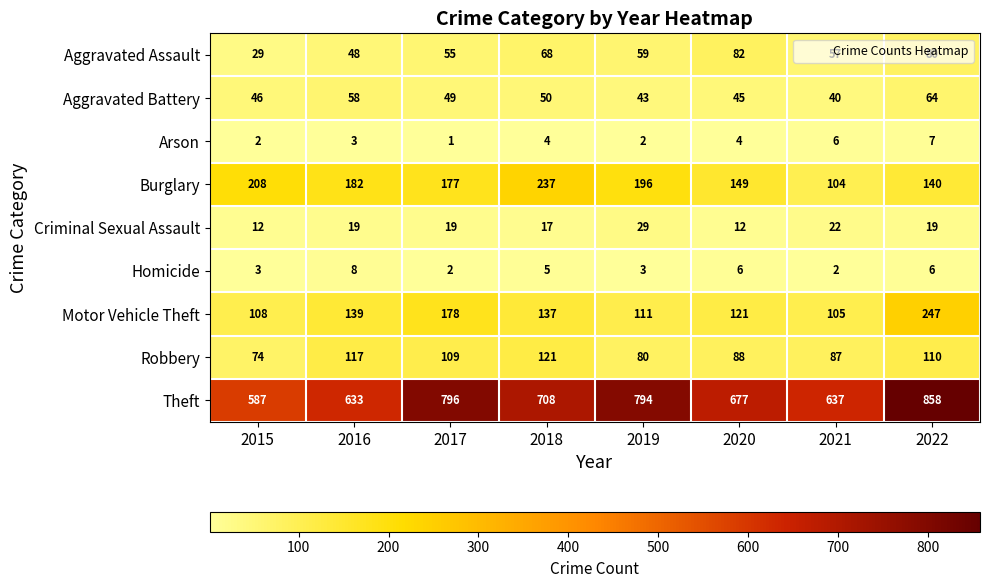

The Criminal Sexual Assault series shows 12 at 2020. True or false?

True